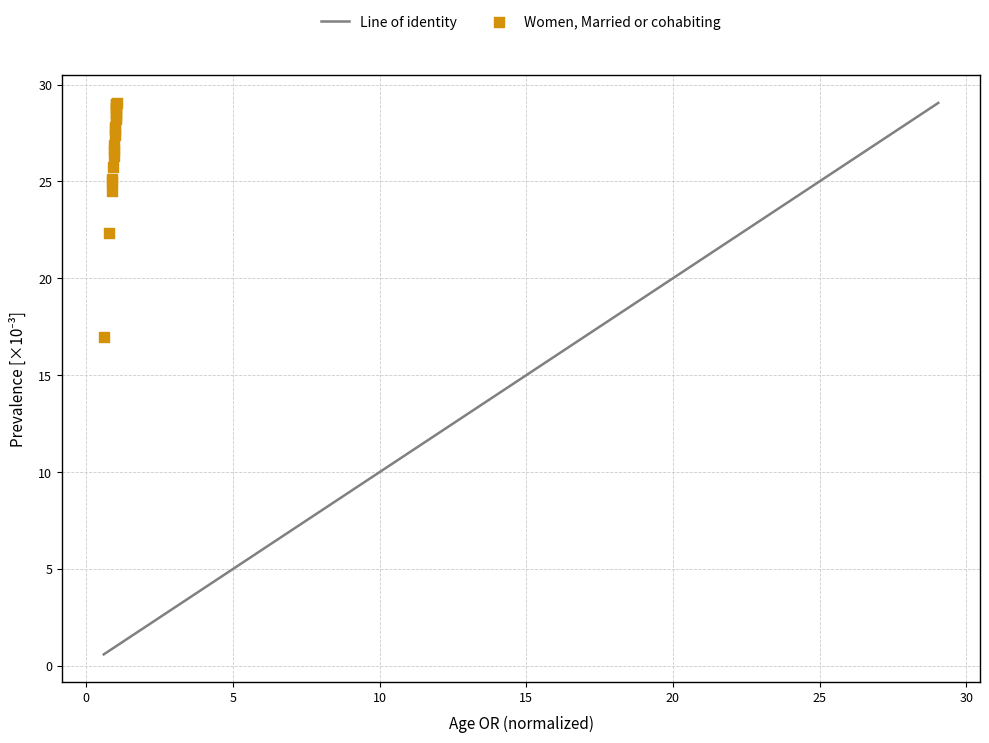

What Y value in the scatter plot is closest to 23?

22.4